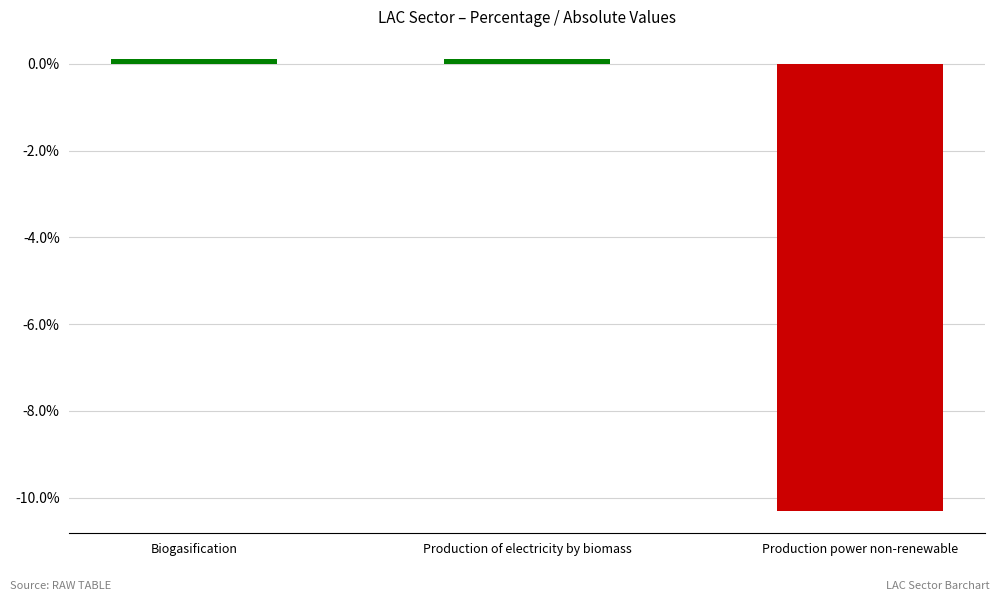

Read the value at Biogasification.

0.1